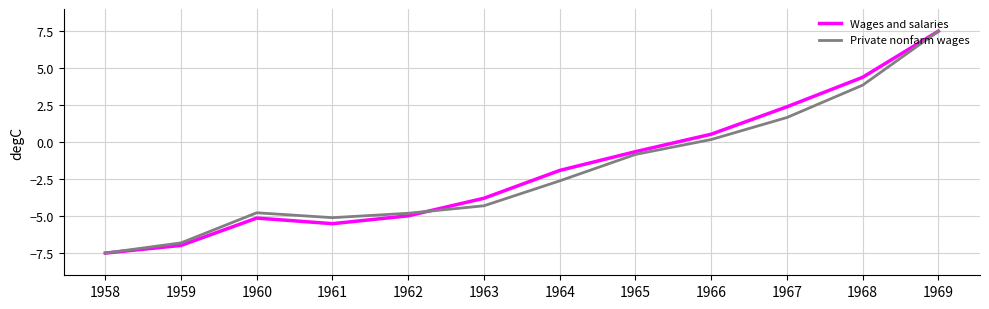

What is the sum of all Wages and salaries values?

-21.7